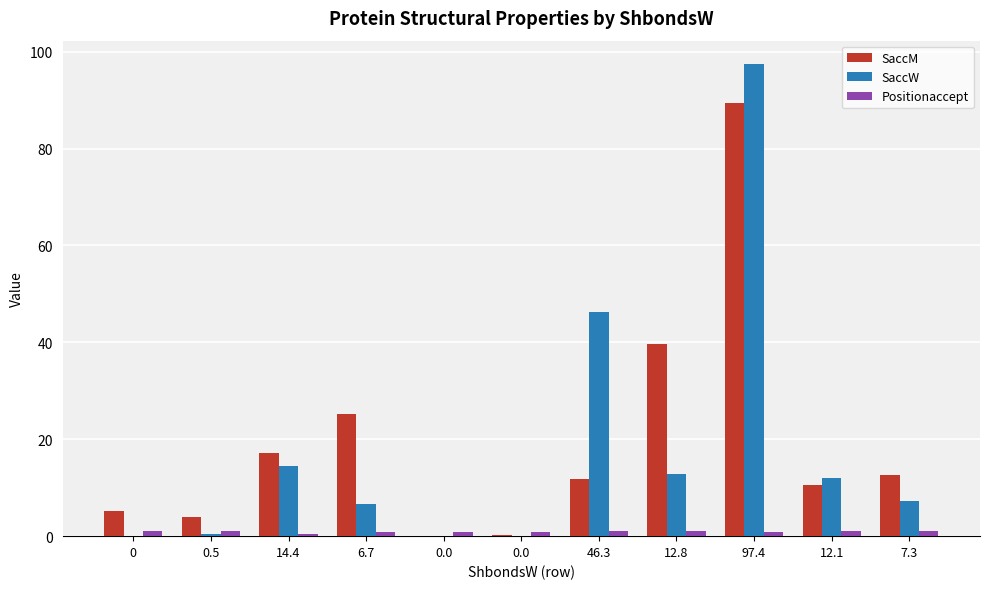

How many series are shown in this chart?

3